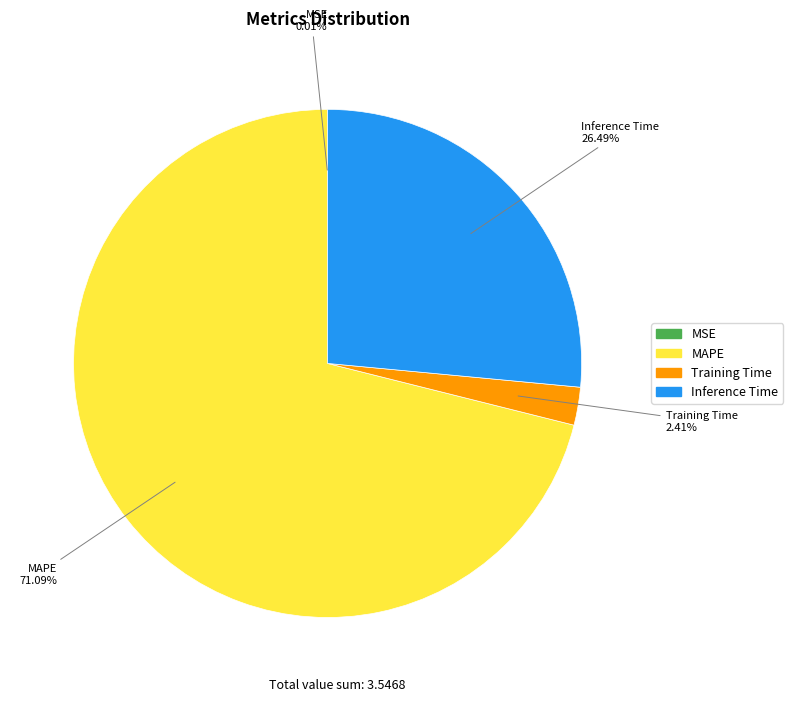

To the nearest percent, what is the difference between the MAPE and Training Time slice percentages?

69%